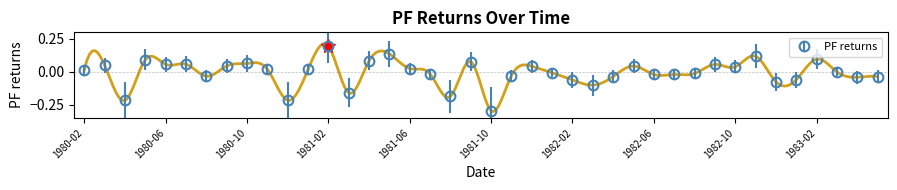

At which label does PF returns reach its peak?

1981-02